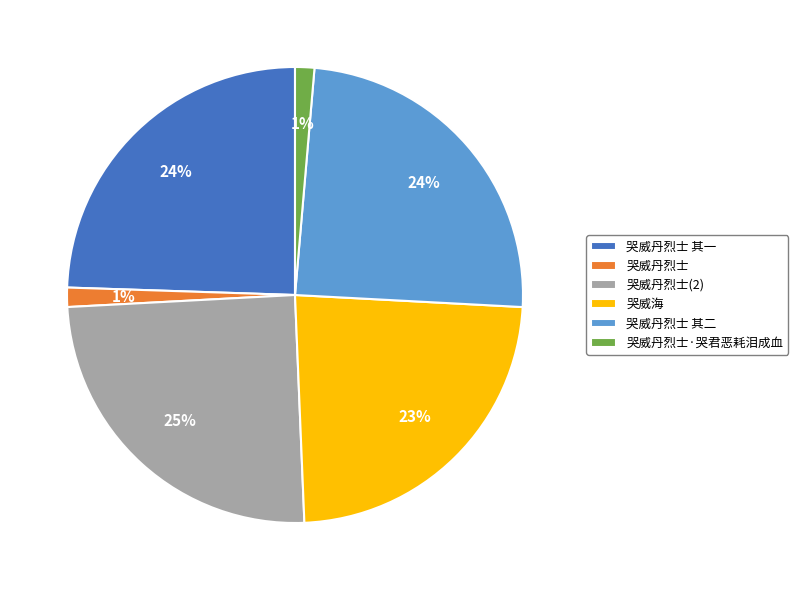

Is 哭威丹烈士·哭君恶耗泪成血 the majority of the pie?

No